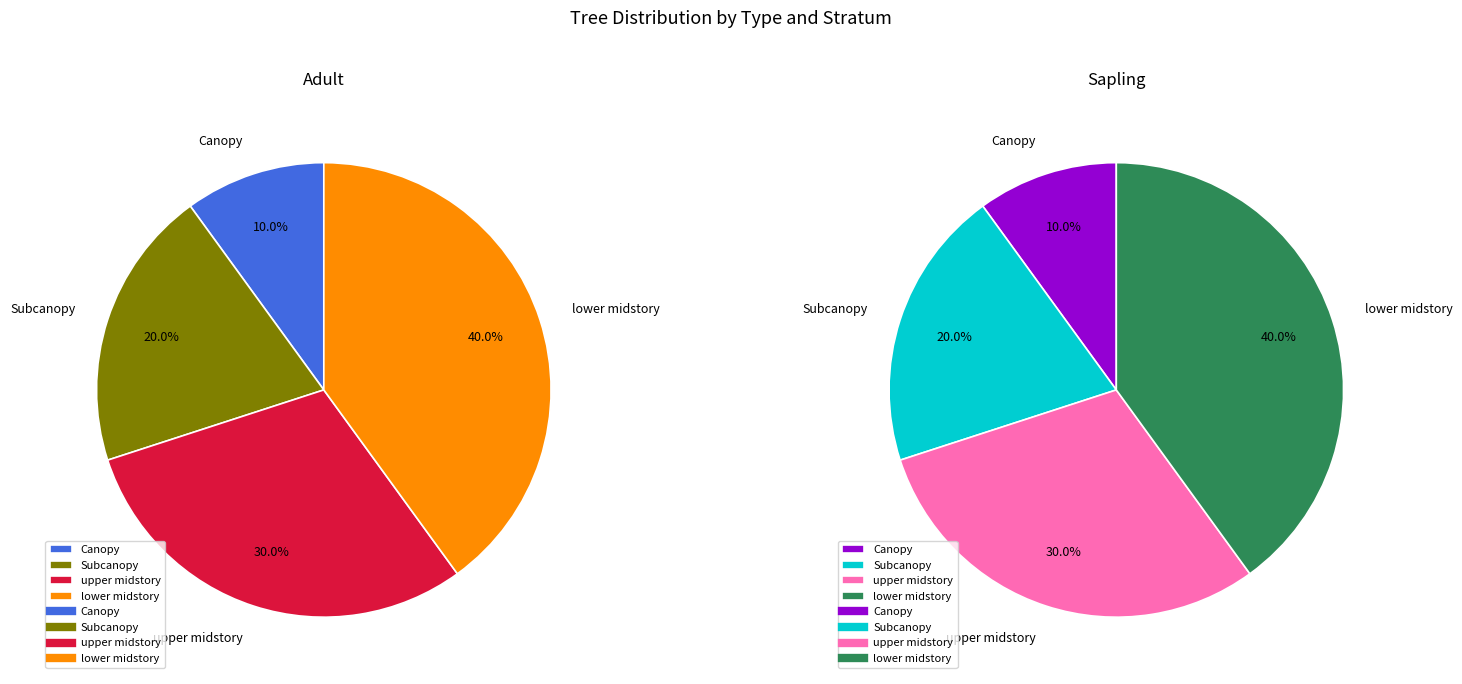

To the nearest percent, what portion does lower midstory represent?

40%